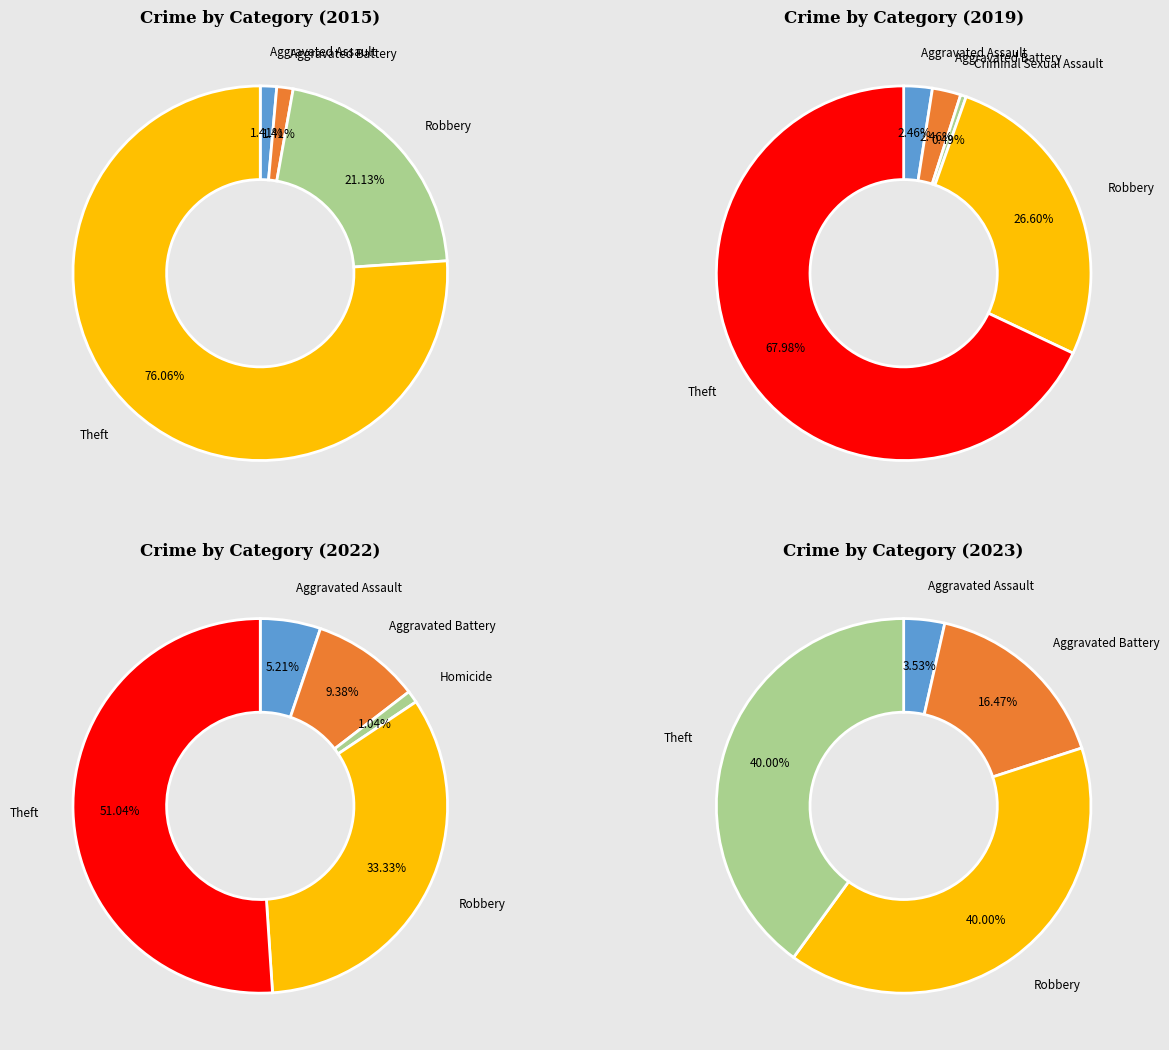

Between Aggravated Battery and Theft, which is larger?

Theft